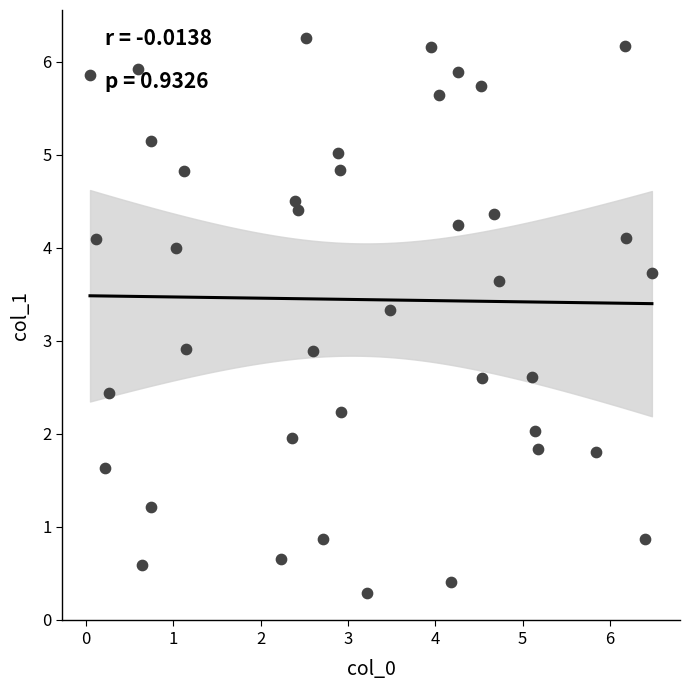

What is the range of X values (max minus min)?

6.4